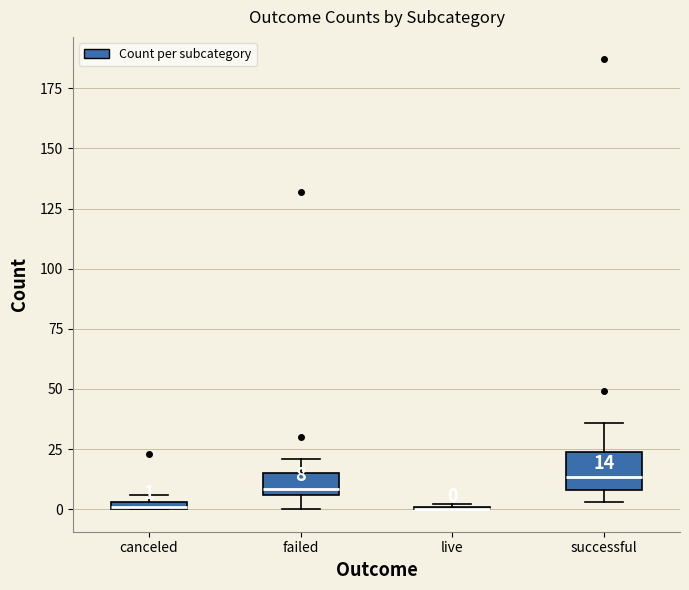

Which box is the tallest, from its lower edge to its upper edge?

successful